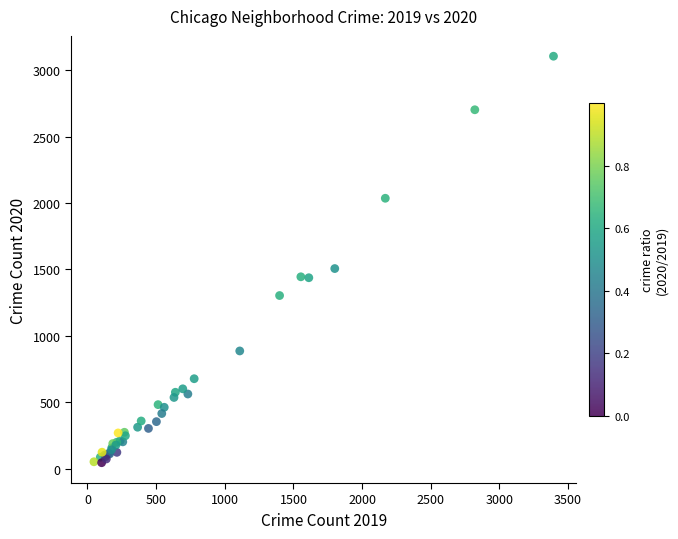

What Y value in the scatter plot is closest to 1575?

1507